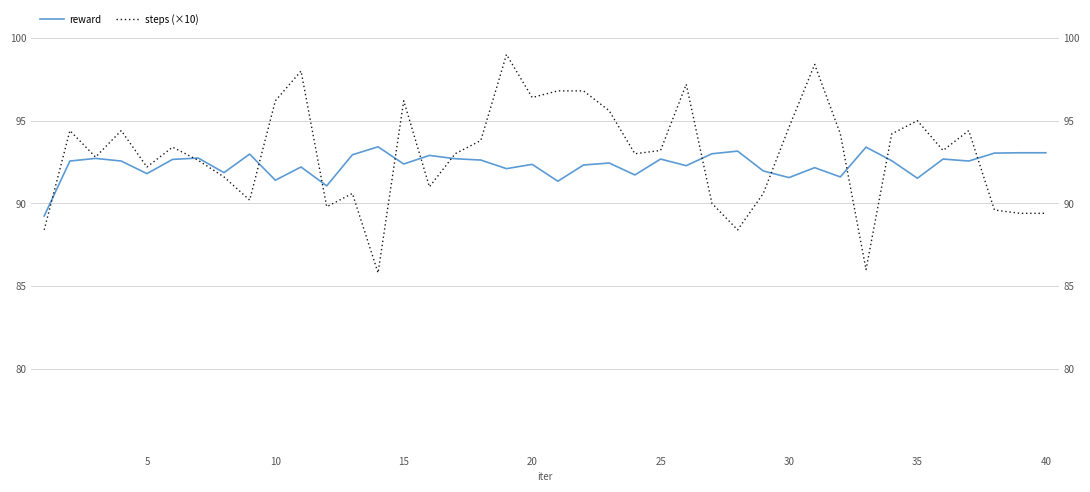

What is the average value of the reward series?

92.3